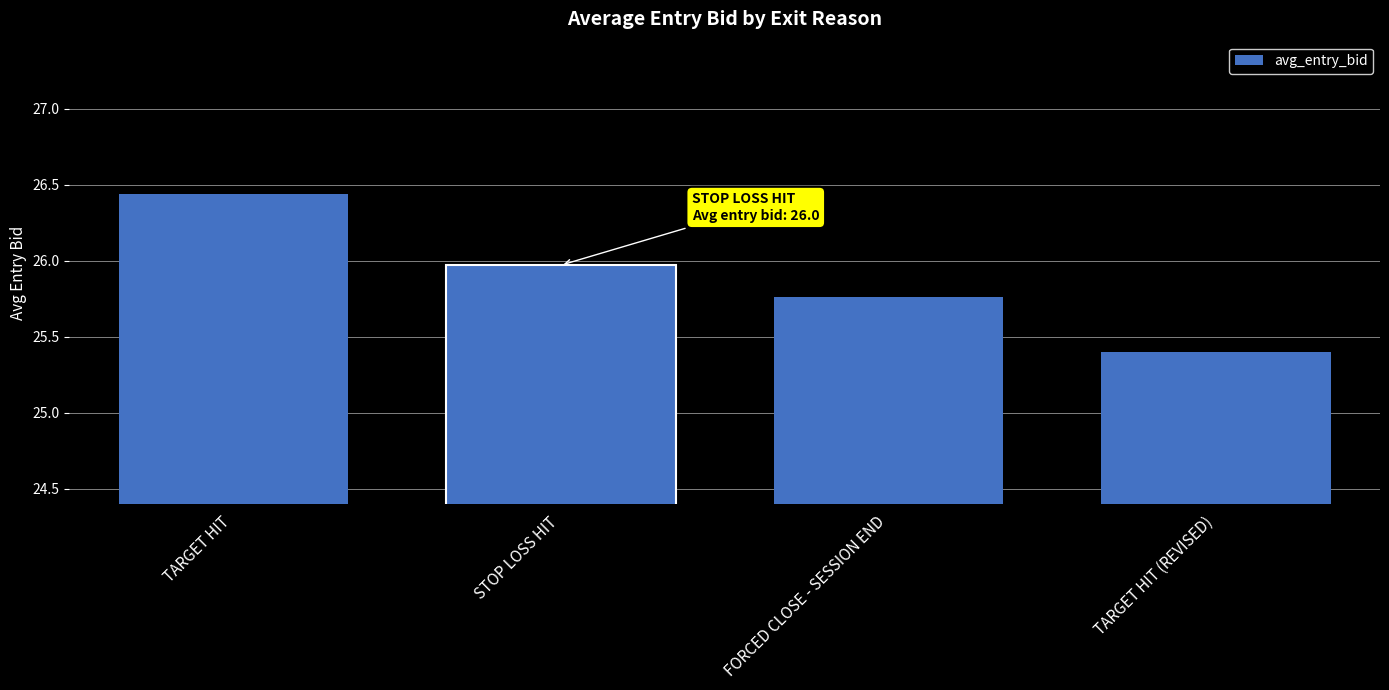

Rank the categories by value from highest to lowest.

TARGET HIT, STOP LOSS HIT, FORCED CLOSE - SESSION END, TARGET HIT (REVISED)